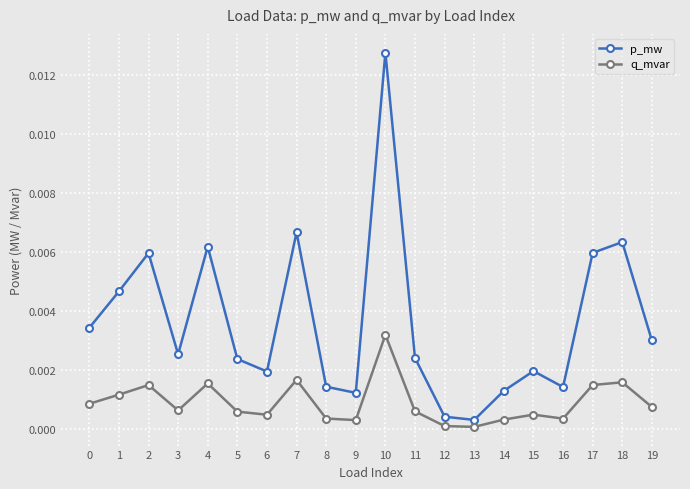

Which series has the largest total across all categories?

p_mw